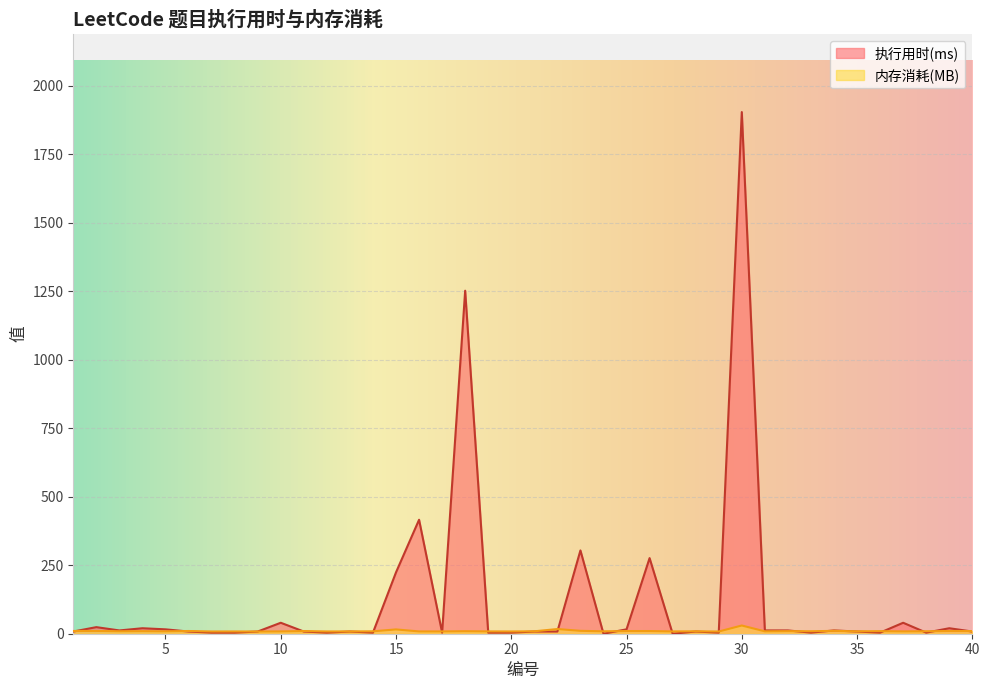

What is the sum of the 内存消耗(MB) values at 7 and 28?

17.0